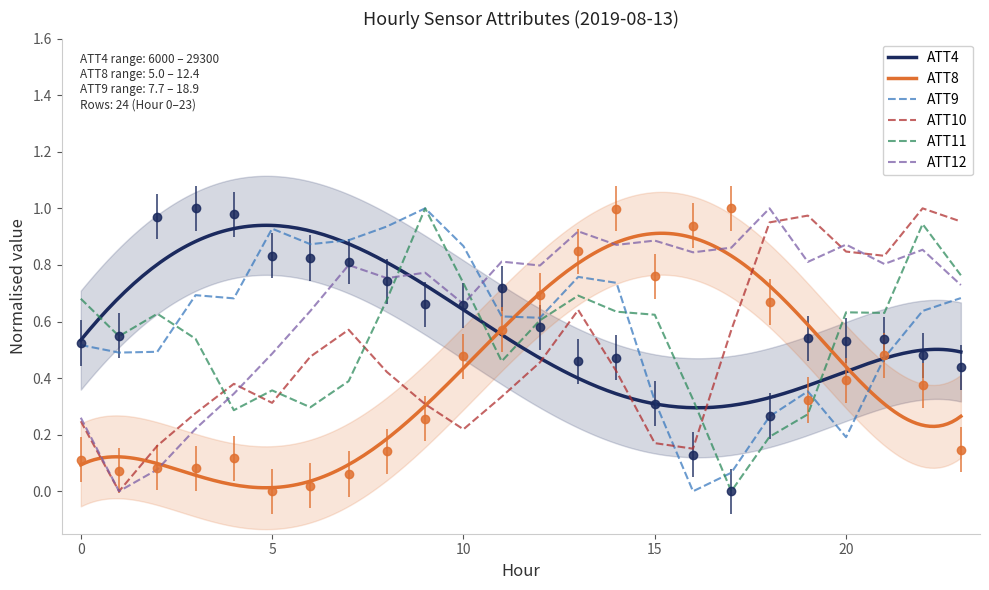

What is the total value across all series at 7?

3.5